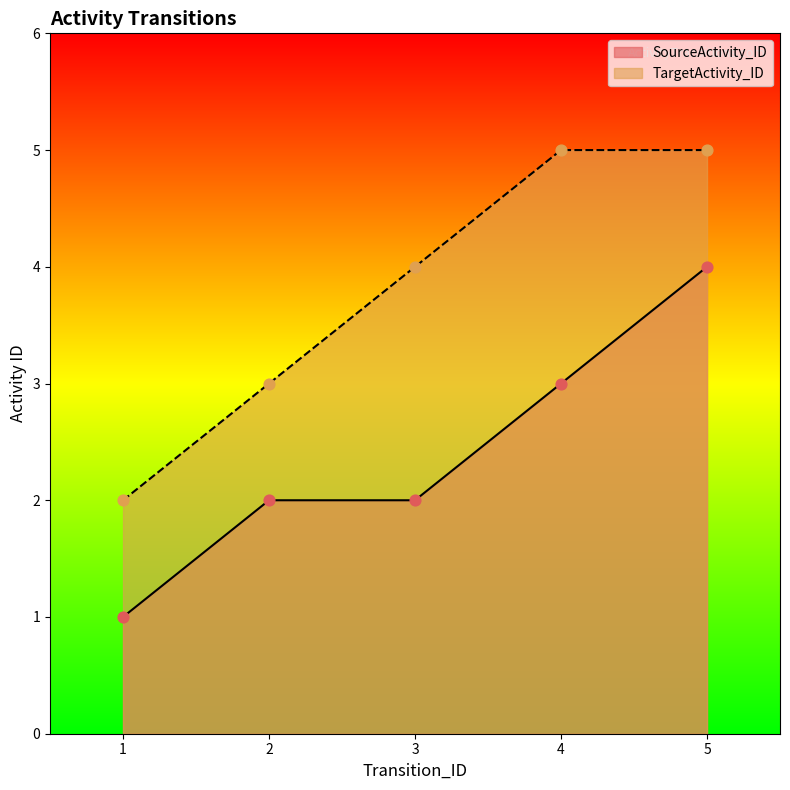

What is the total value across all series at 4?

8